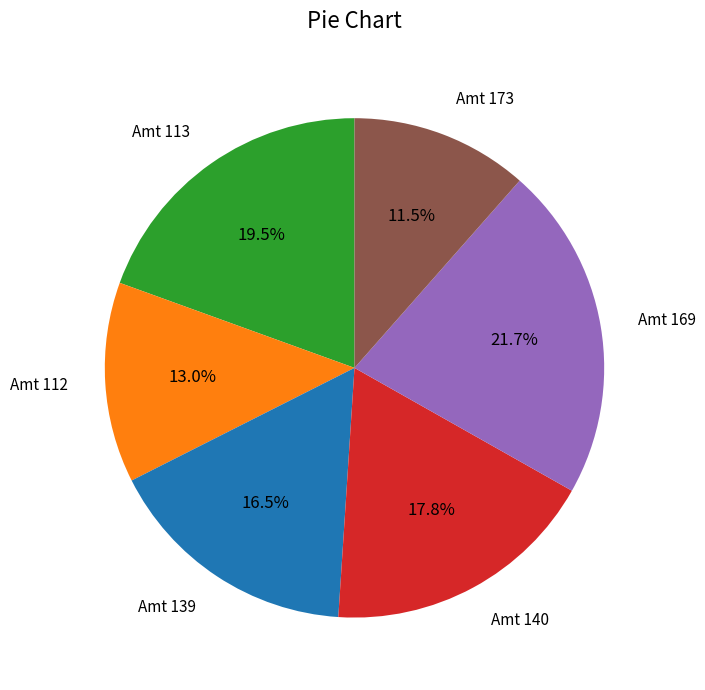

What is the ratio of the value at Amt 139 to the value at Amt 112?

1.3